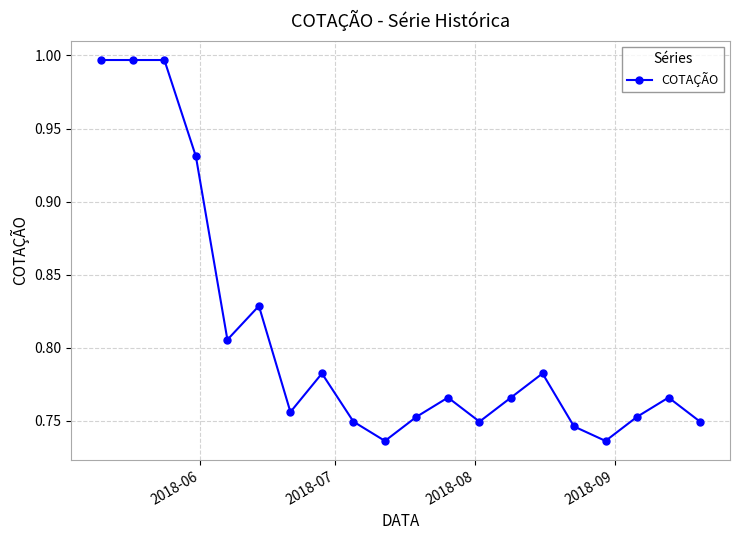

True or false: there are more than 2 points higher than both neighbors.

True